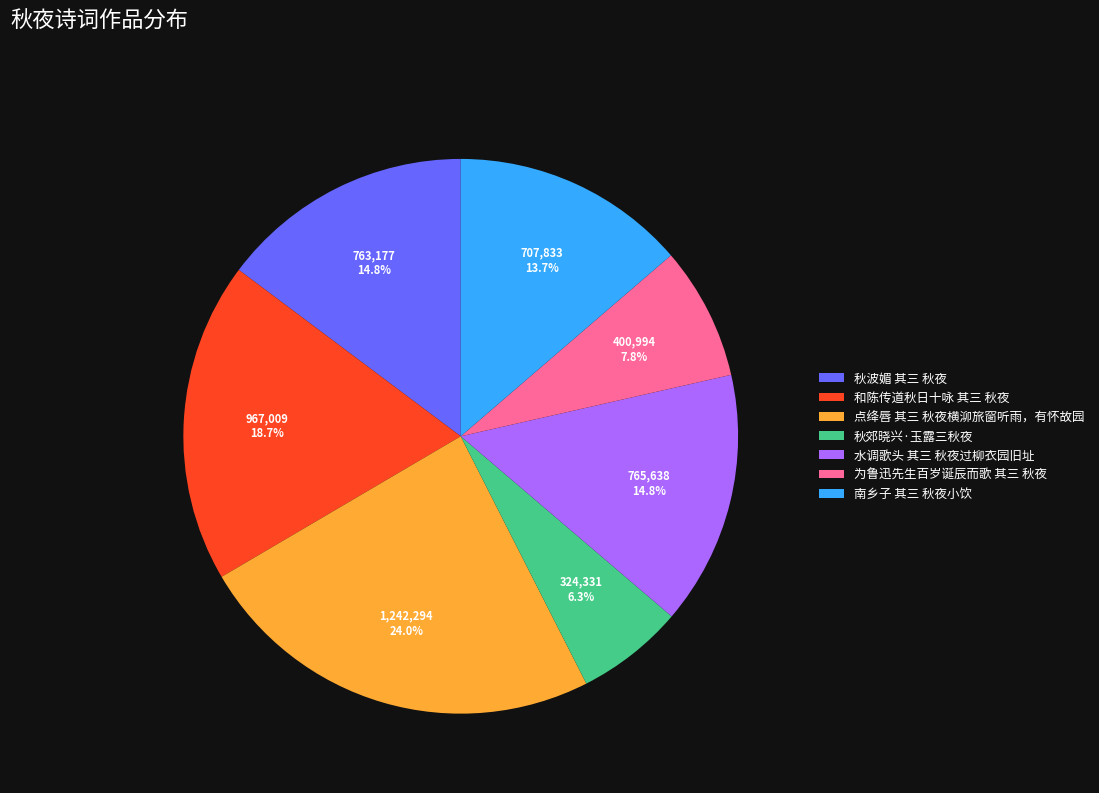

Which slice is the largest?

点绛唇 其三 秋夜横泖旅窗听雨，有怀故园